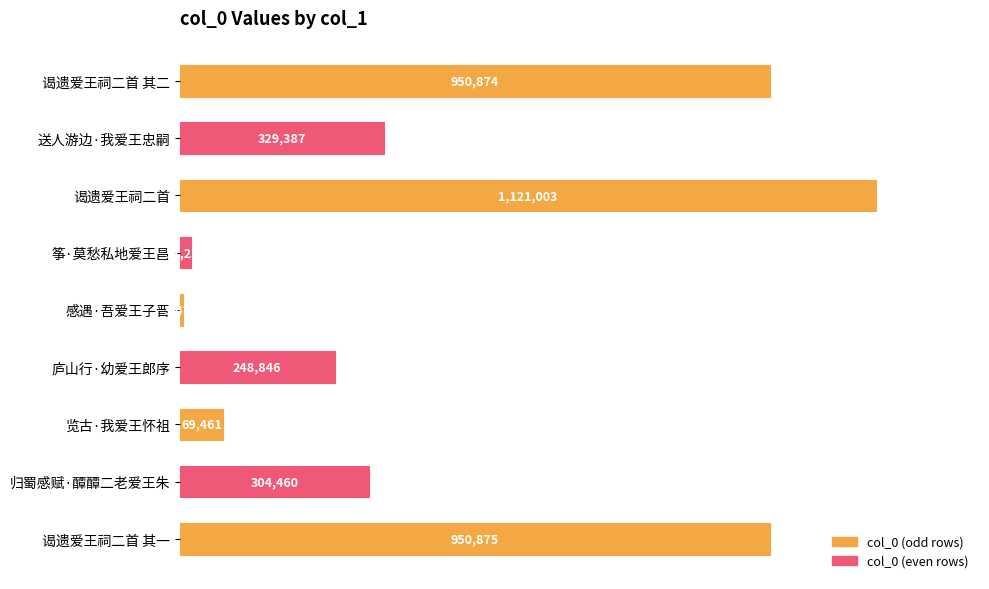

What is the sum of all values?

3997632